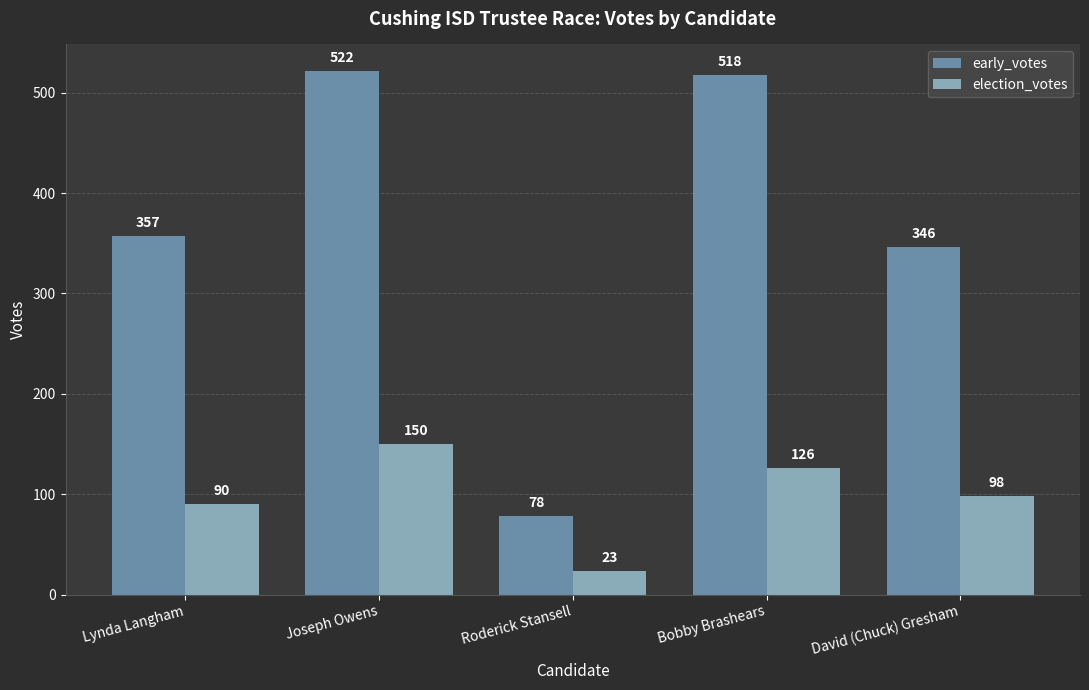

Rank the categories by early_votes value from highest to lowest.

Joseph Owens, Bobby Brashears, Lynda Langham, David (Chuck) Gresham, Roderick Stansell